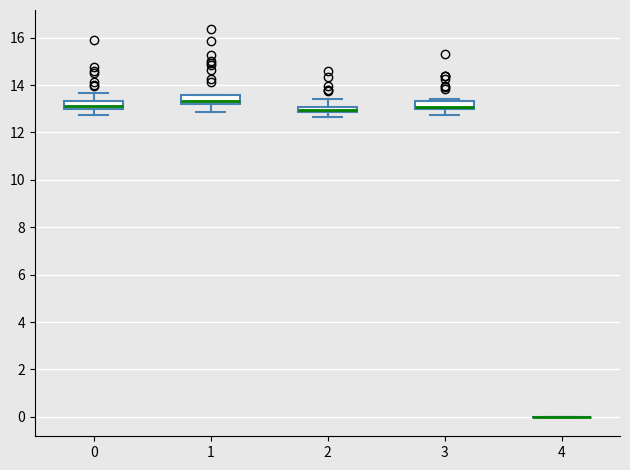

Where does the upper whisker of the box at x = 2 end on the y-axis? The values are not printed on the chart, so give them approximately, as read against the axis.

13.4